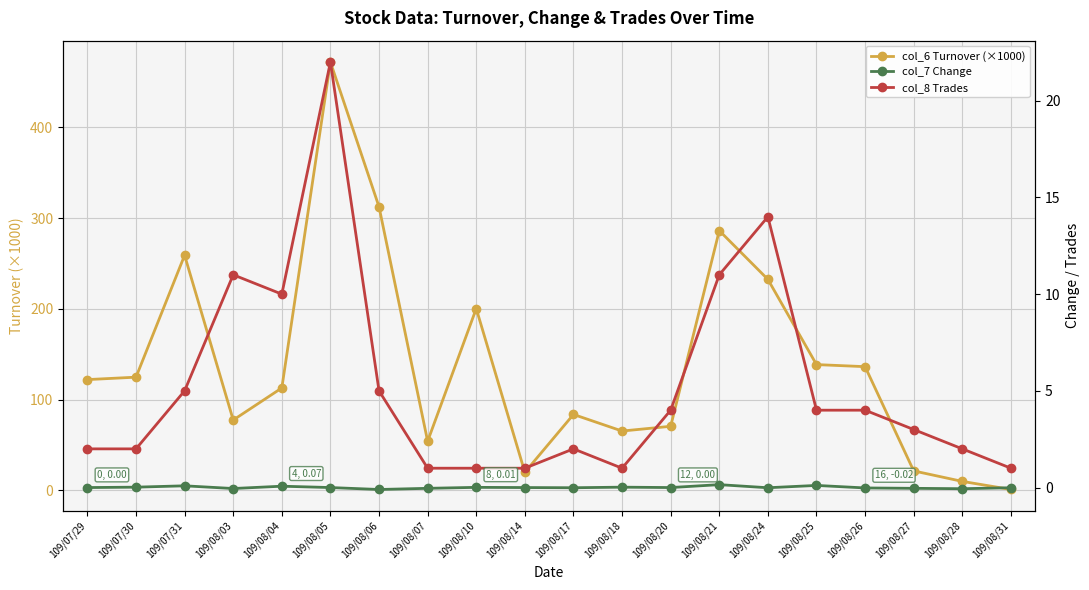

At which label is col_8 Trades closest to 11?

109/08/03